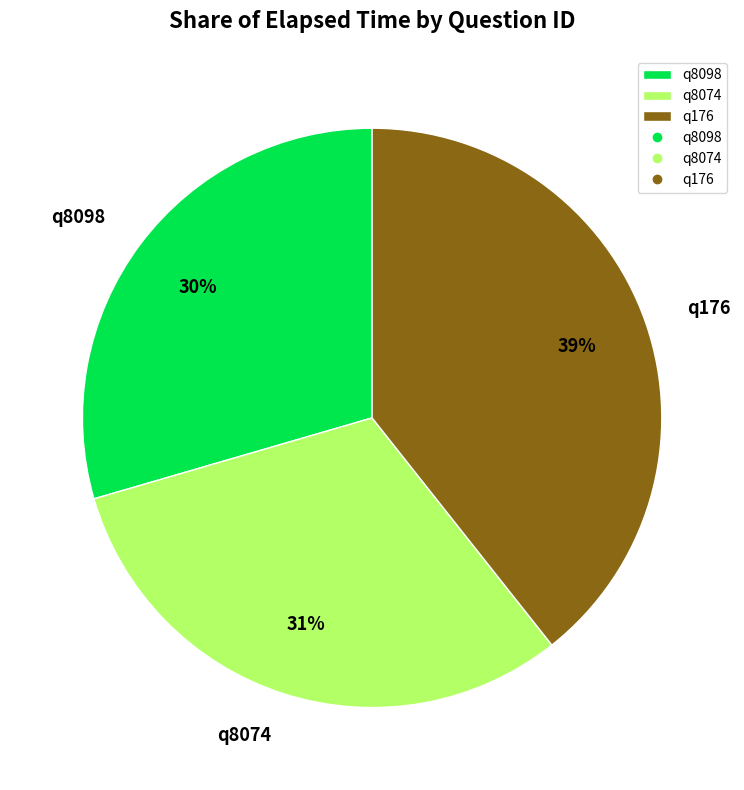

Count the number of slices in the pie.

3